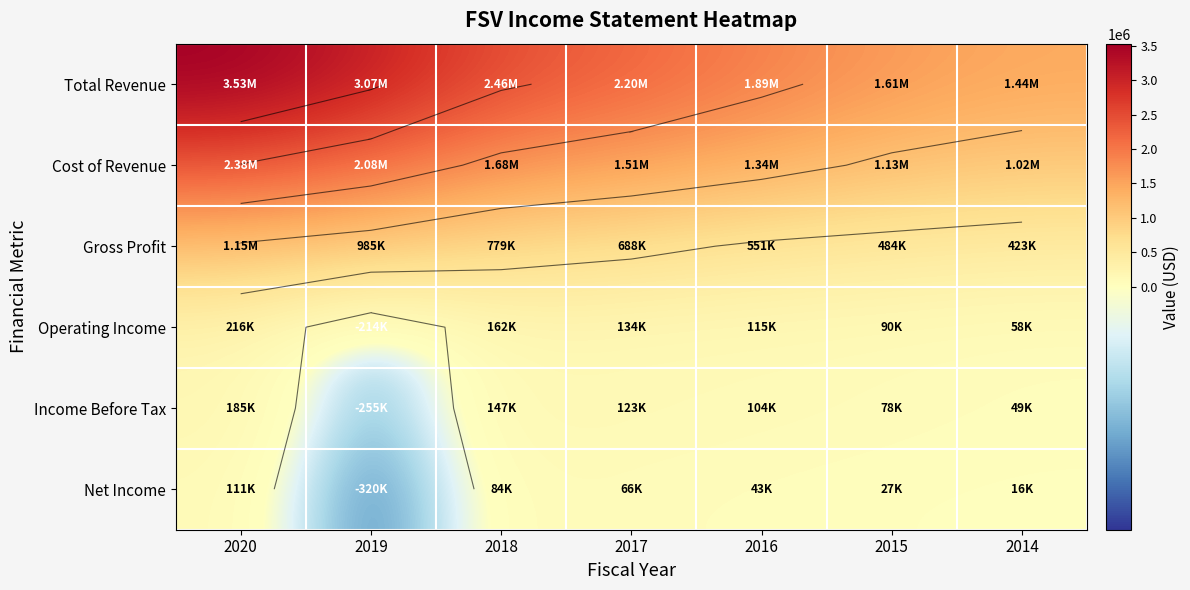

How many data points does each series have?

7